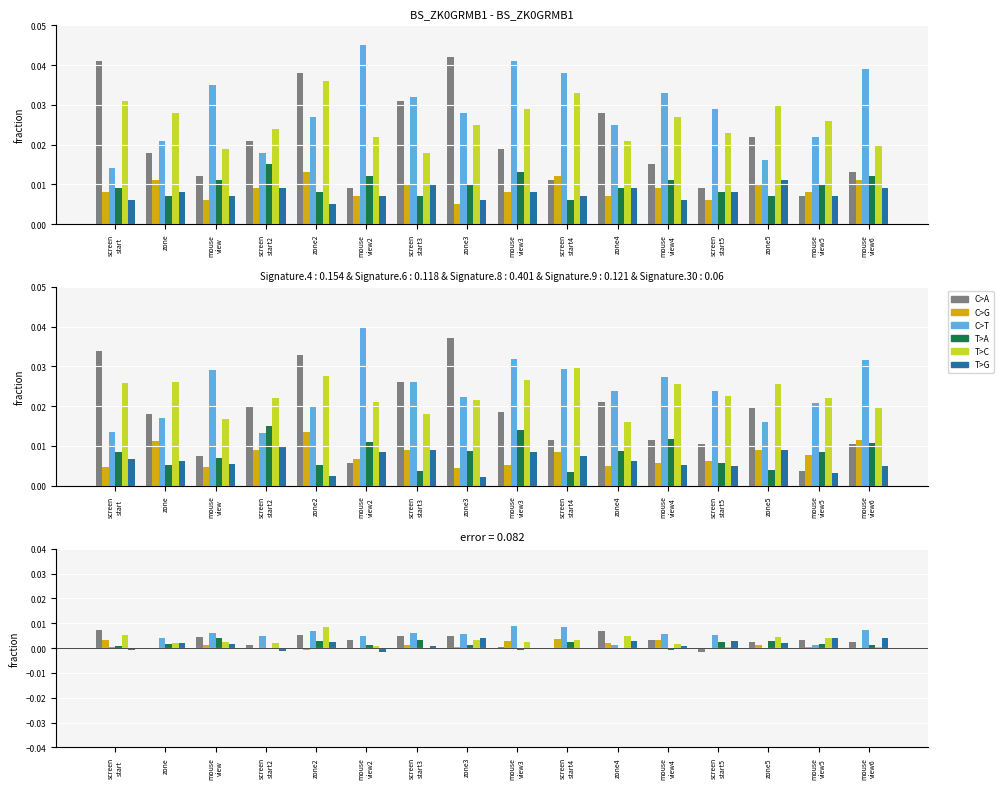

Is the value of T>A at zone2 greater than the value of T>C at mouse
view?

Yes